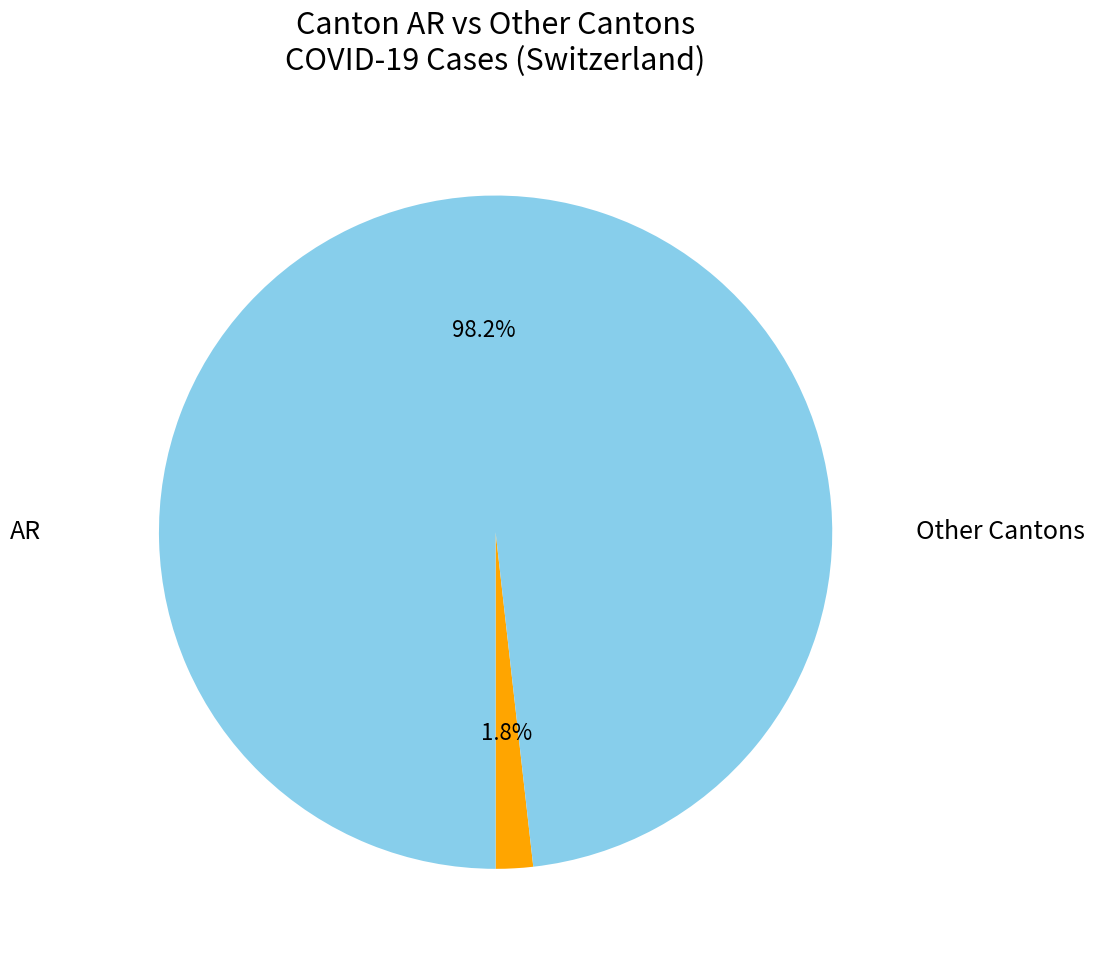

Is there a majority slice in this chart?

Yes